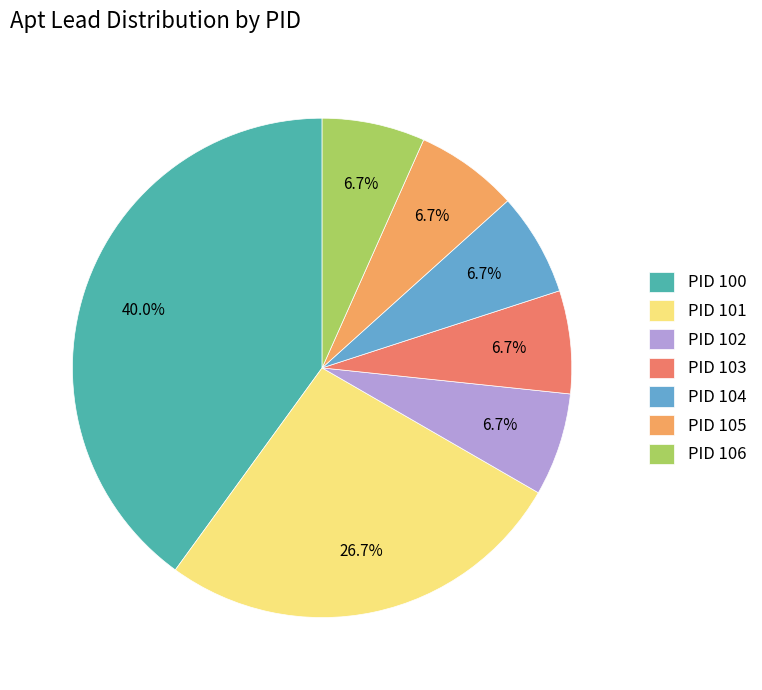

Is there a majority slice in this chart?

No